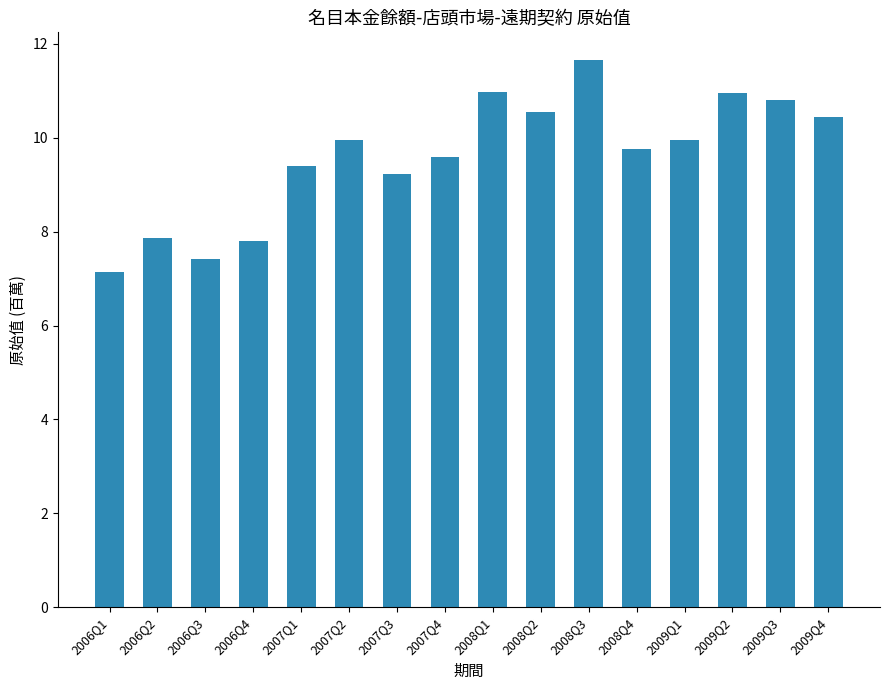

Does the chart contain stacked bars?

No